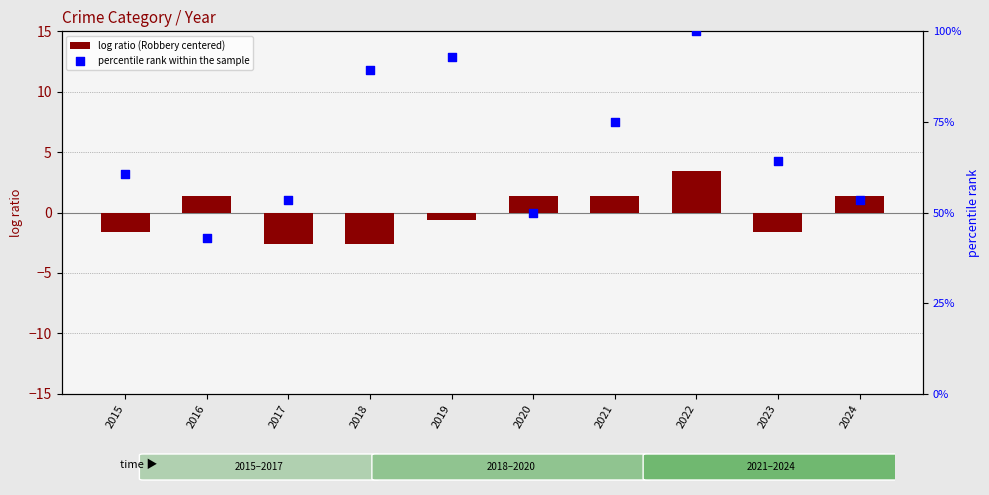

Which series has the largest total across all categories?

percentile rank within the sample